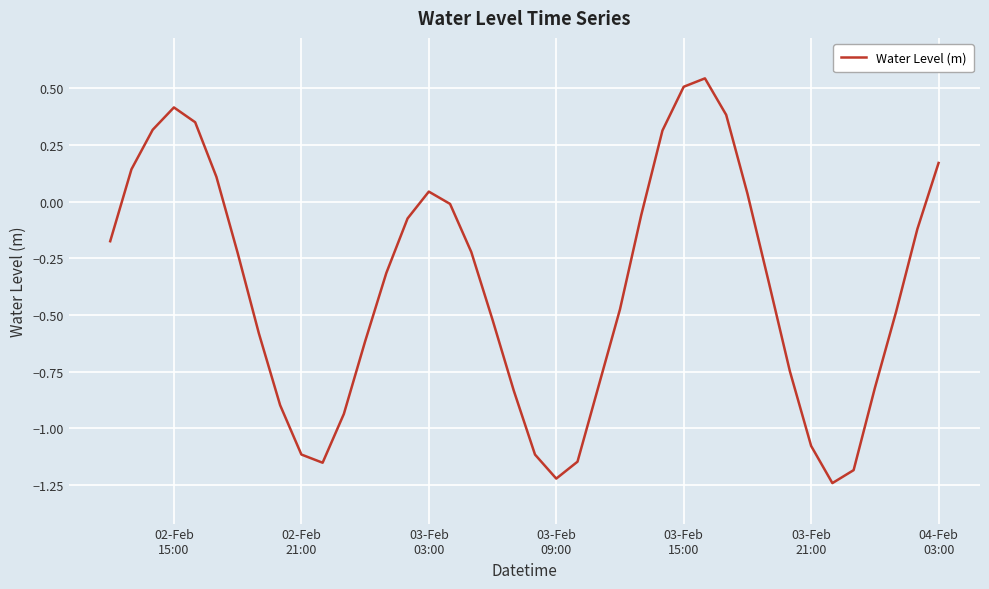

How many lines are shown in the chart?

1